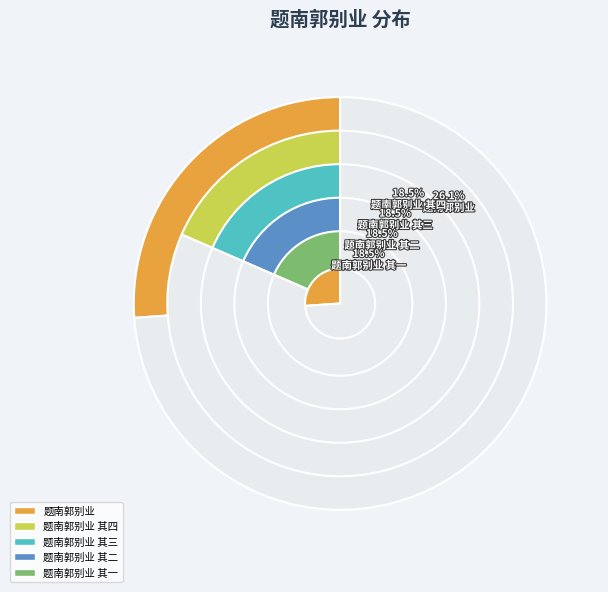

To the nearest percent, what percentage of the pie is 题南郭别业 其三?

18%